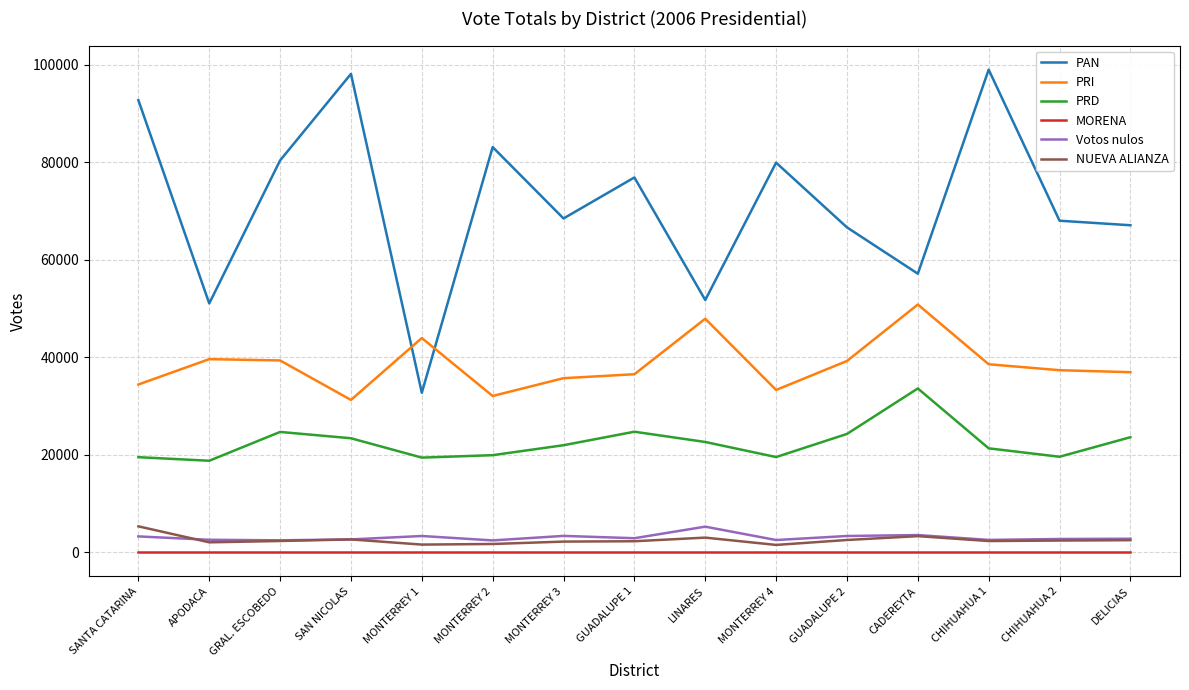

How many interior local peaks does the PRD series have?

3